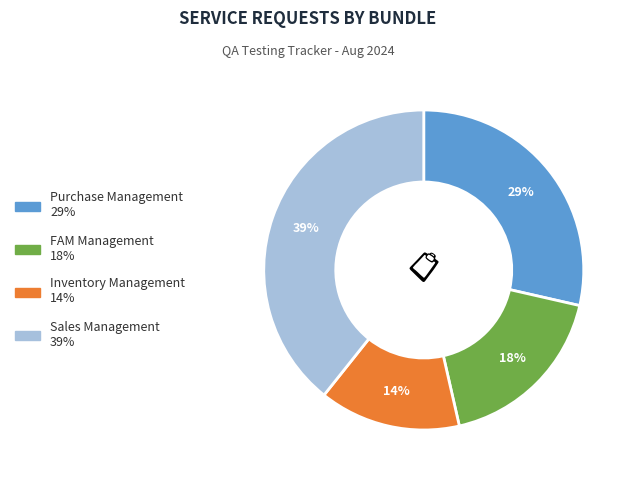

Combined, do Purchase Management and FAM Management account for over 50%?

No